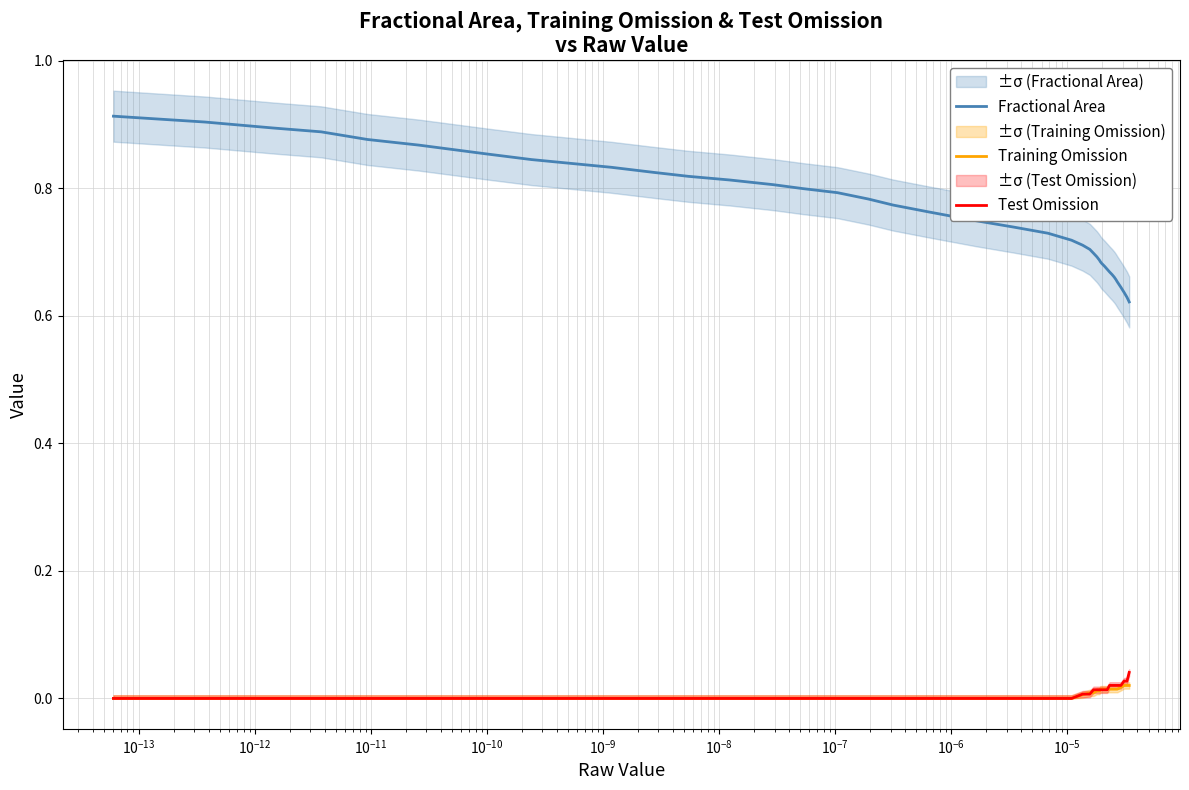

True or false: Fractional Area and Test Omission intersect in this chart.

False